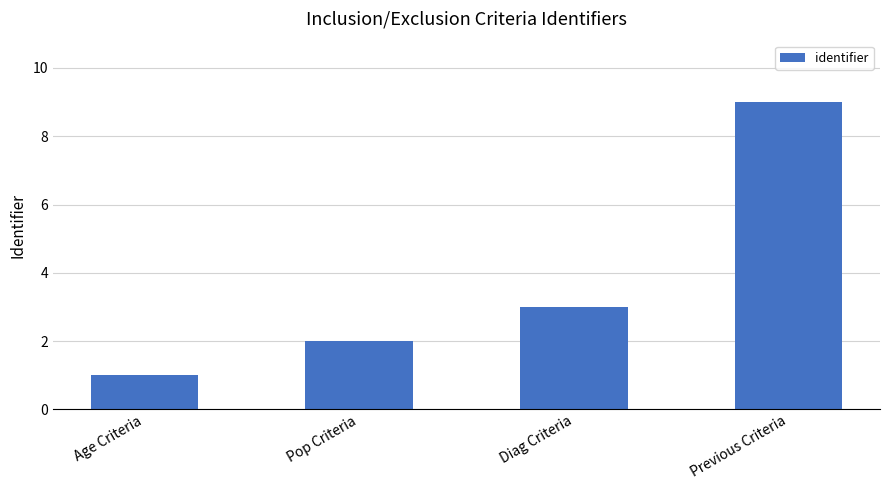

Is it true that the value at Previous Criteria is 4?

False